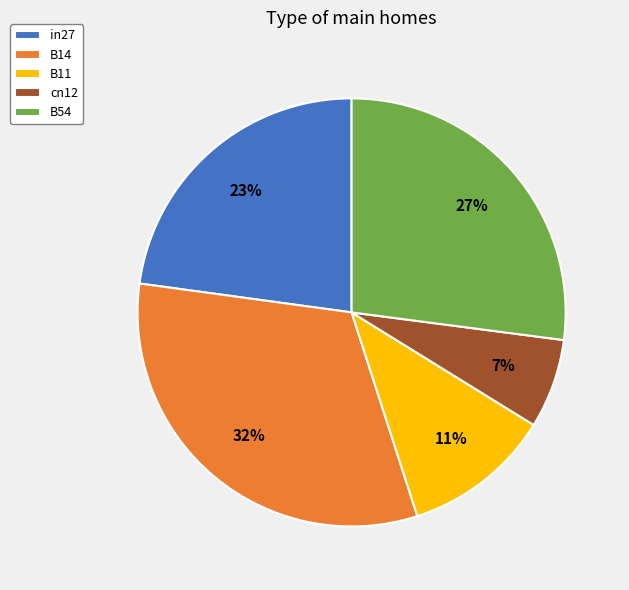

Between B14 and B54, which is larger?

B14